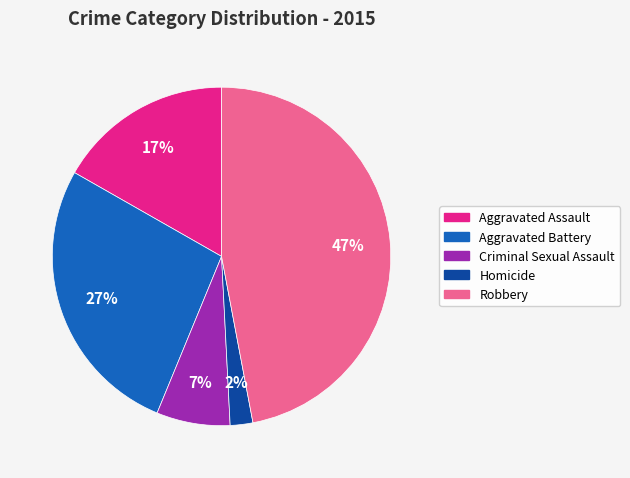

What percentage is the Criminal Sexual Assault slice, to the nearest percent?

7%